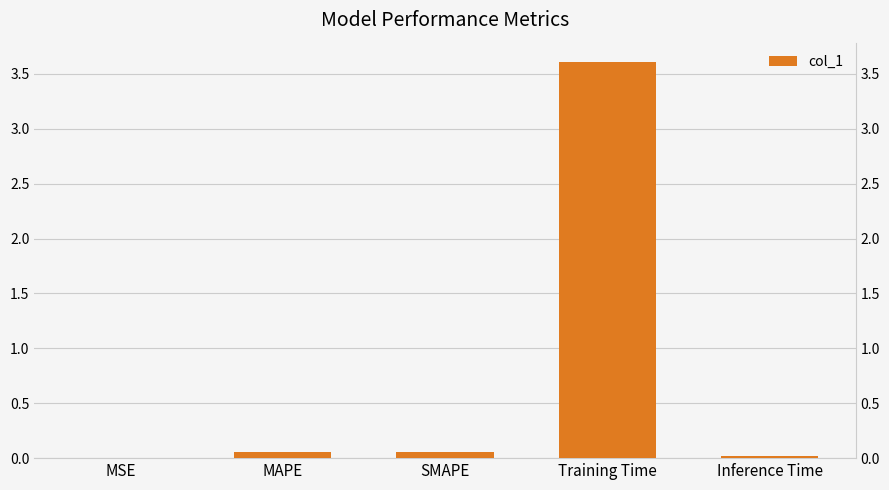

How many categories are shown in the chart?

5